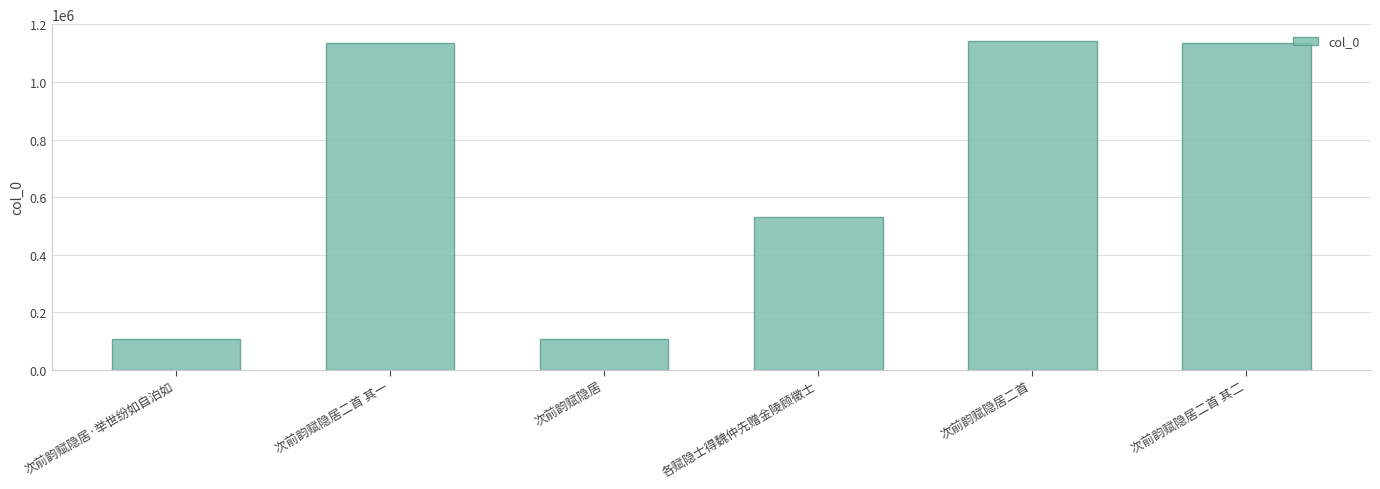

What is the average value?

692530